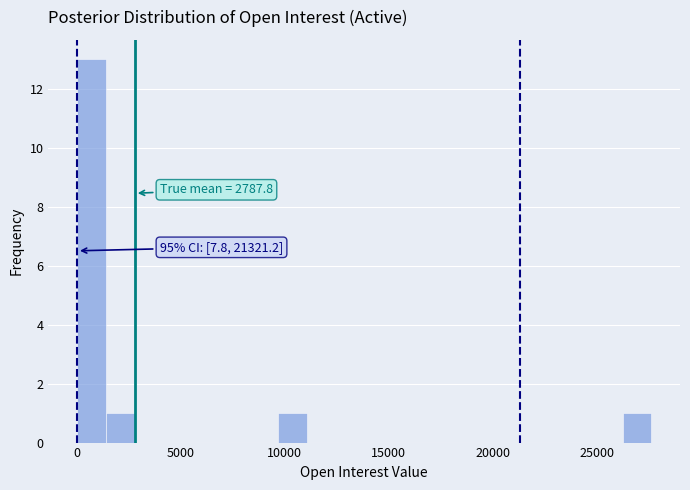

Read against the x-axis, roughly where is the centre of the tallest bar?

500